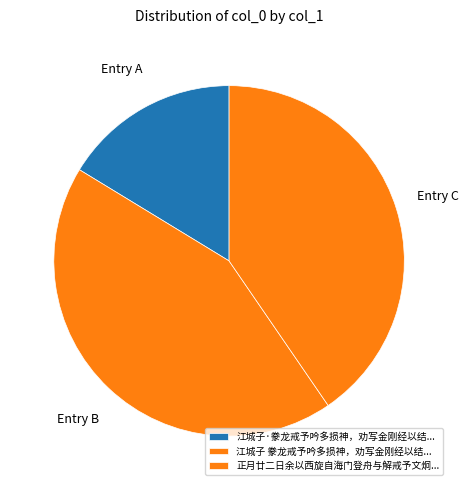

Does any single category account for the majority?

No